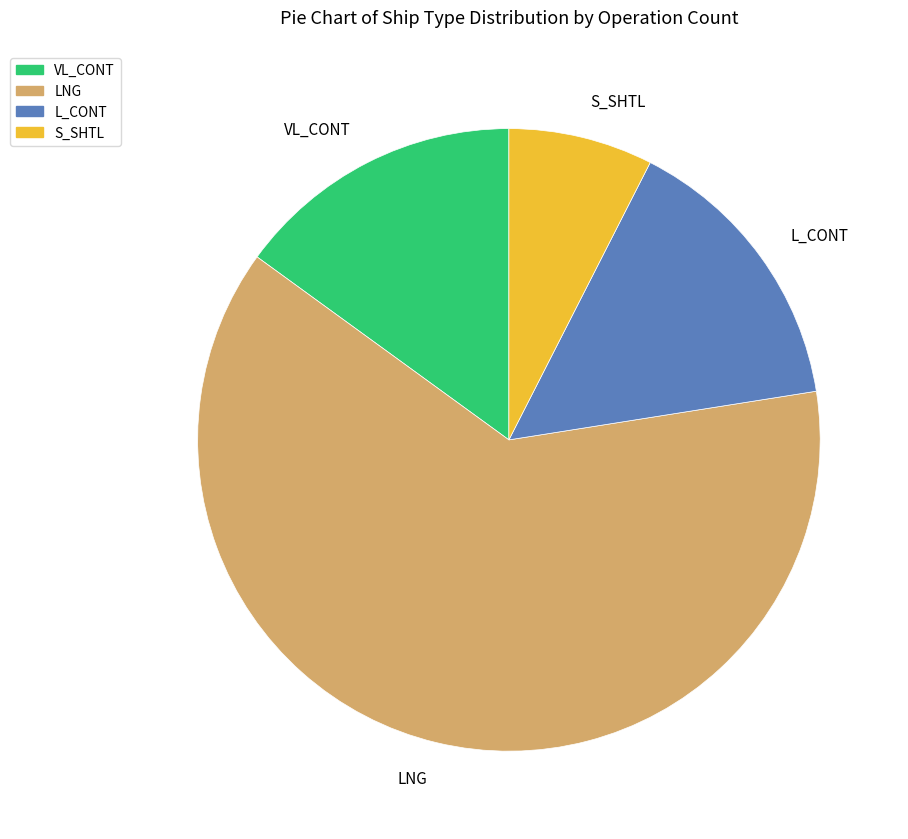

Is it true that L_CONT is 27% of the pie?

False